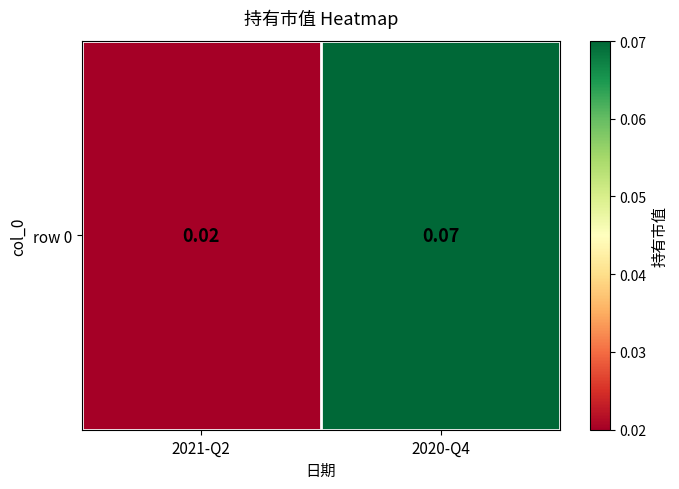

How many values are between 0 and 1?

2